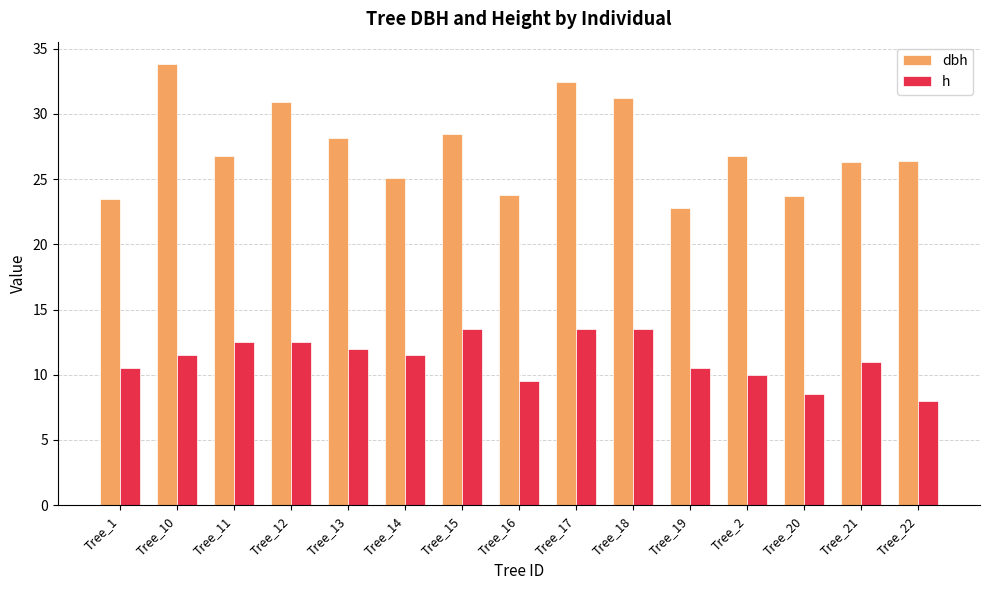

How many groups of bars are there?

15